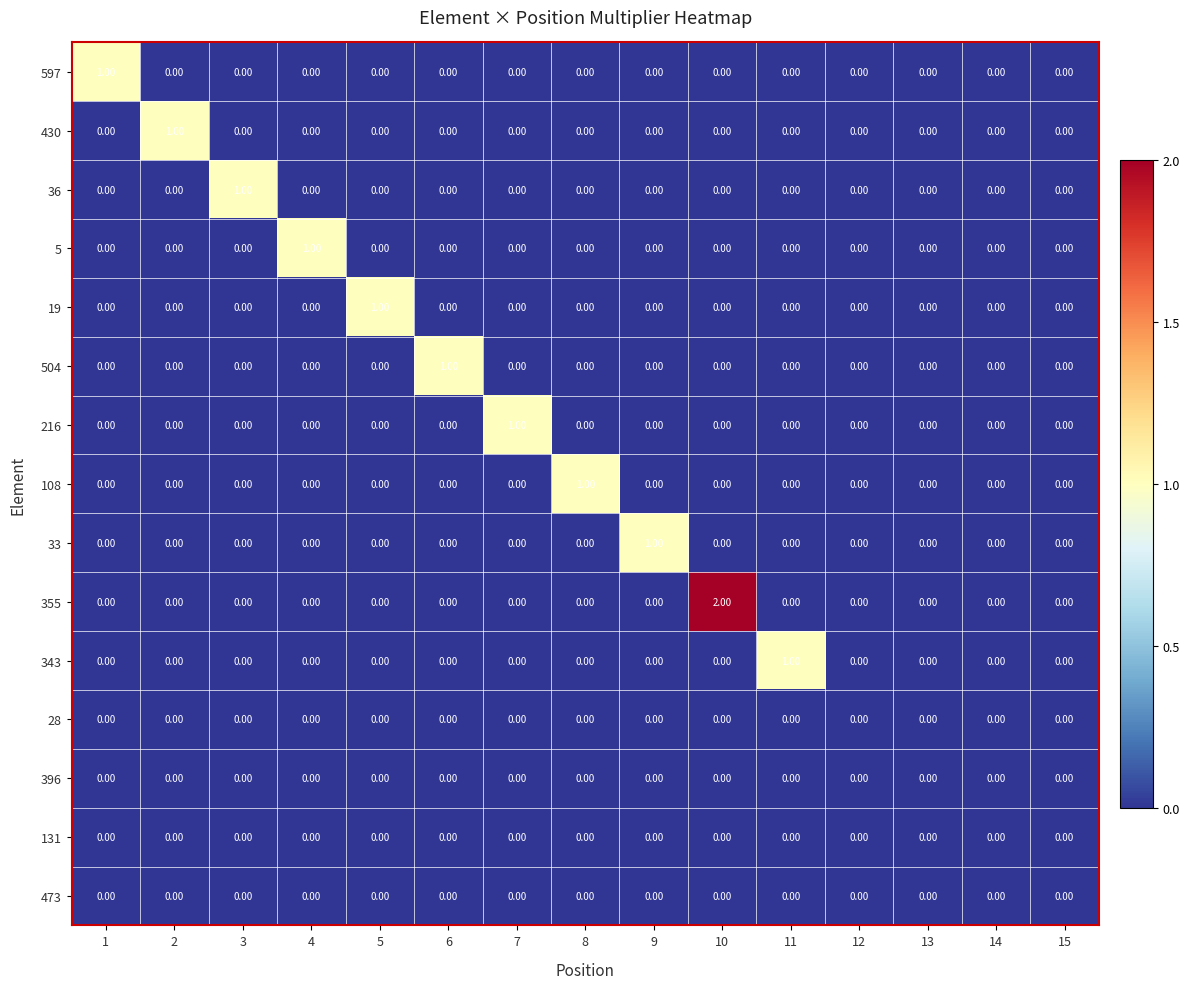

Which series has the largest total across all categories?

355